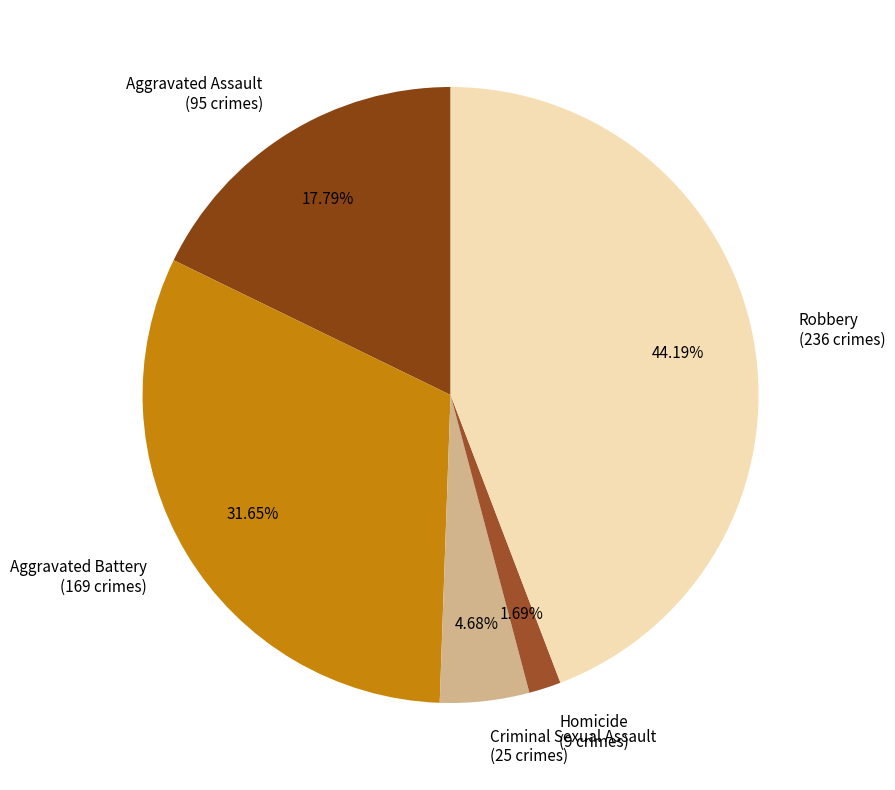

Do Homicide and Aggravated Assault together represent more than half of the pie?

No